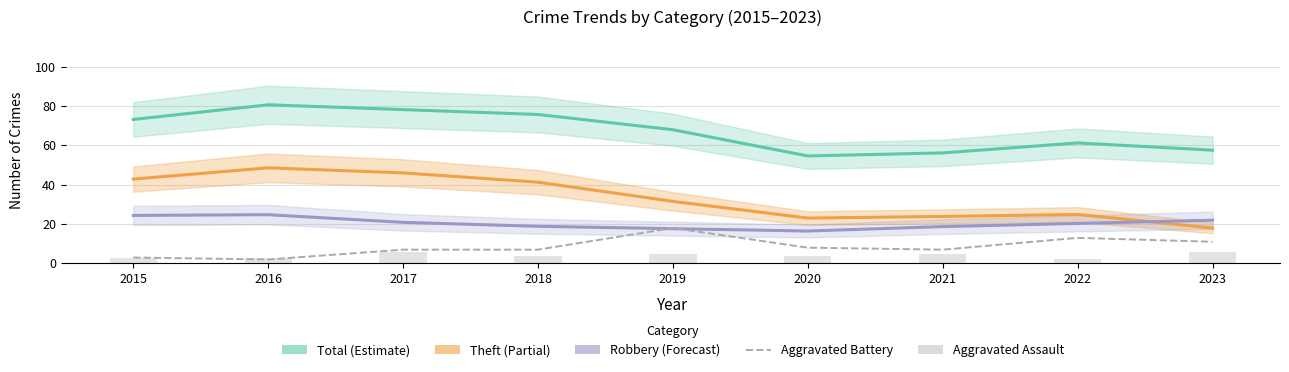

Is the value of Theft at 2016 greater than the value of Aggravated Battery at 2016?

Yes